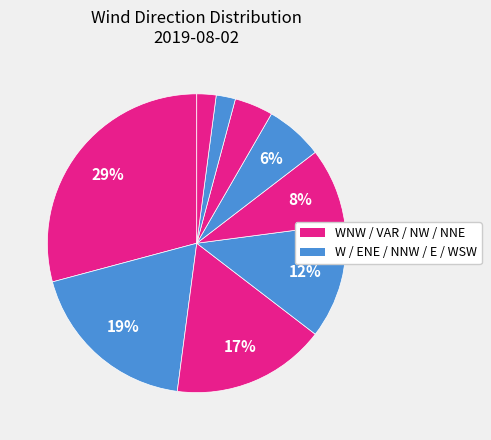

Is there a majority slice in this chart?

No